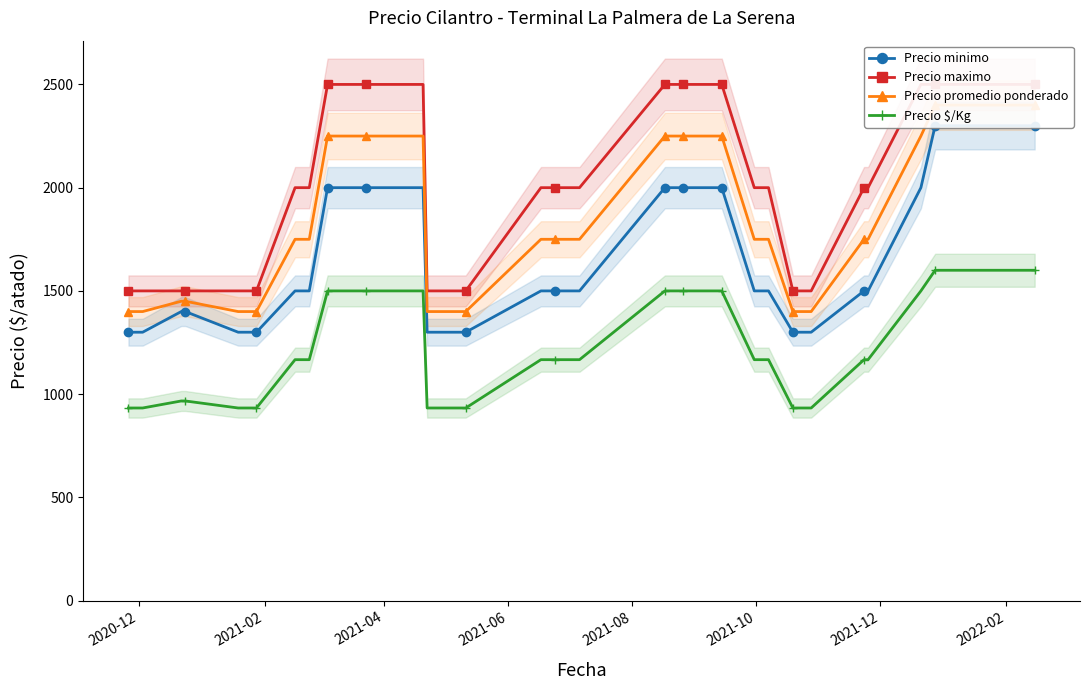

What is the value of the Precio maximo point at the 26th from the left?

2500